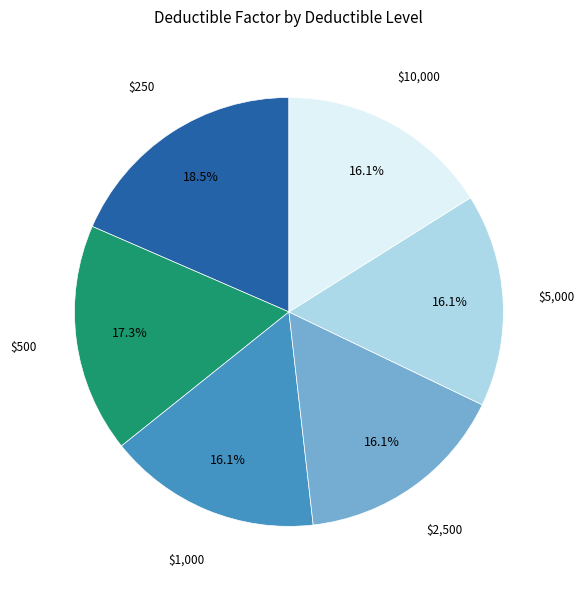

How many segments does this pie chart have?

6